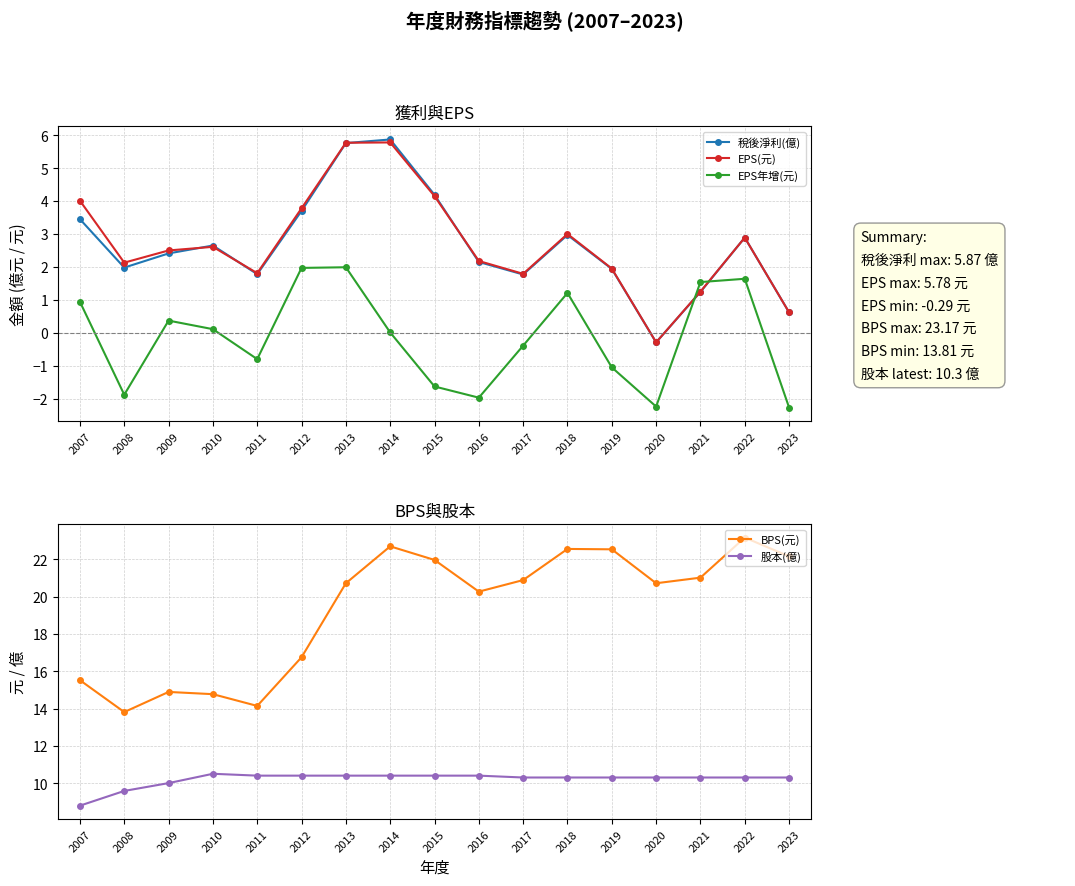

Which series has the widest spread of values?

BPS(元)